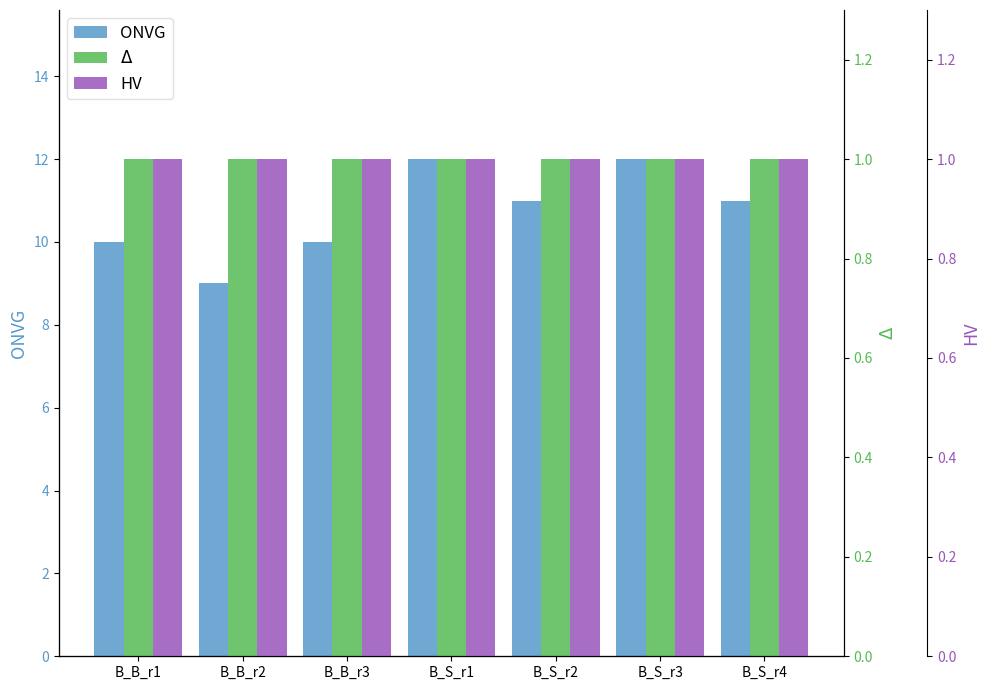

Which has a higher value, B_S_r3 or B_S_r1?

B_S_r3